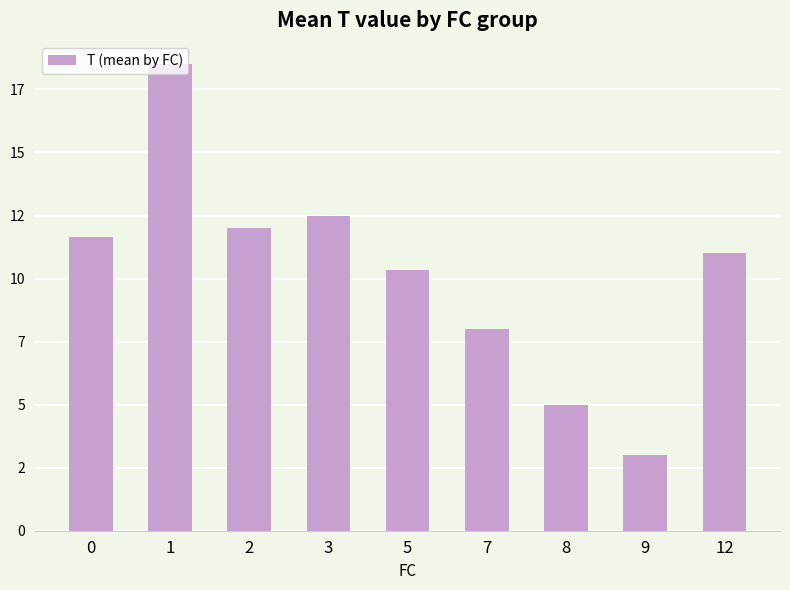

What is the sum of the values at 5 and 0?

22.0